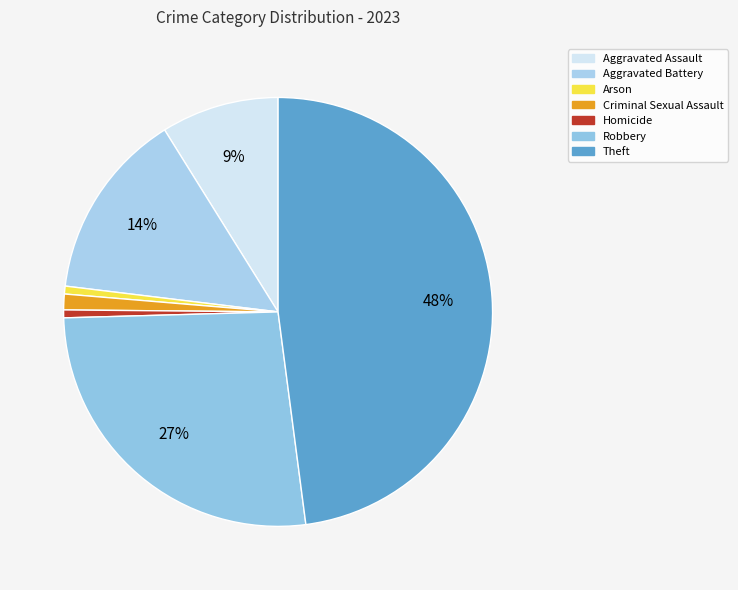

Count the number of slices in the pie.

7